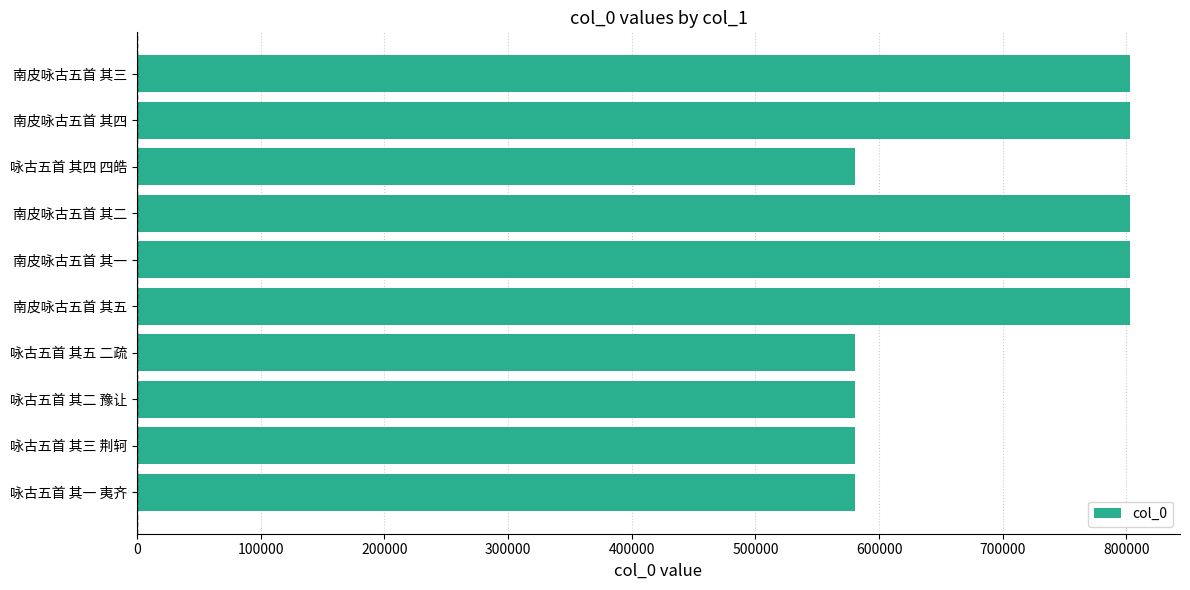

What is the difference between the values at 南皮咏古五首 其二 and 咏古五首 其一 夷齐?

222913